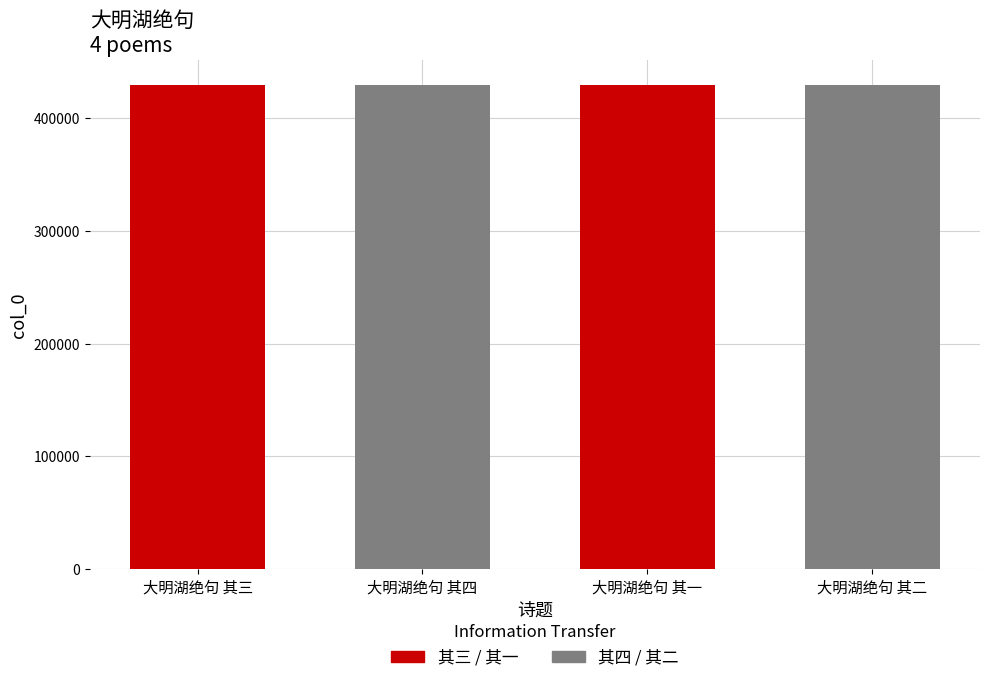

How many distinct data groups are displayed?

1